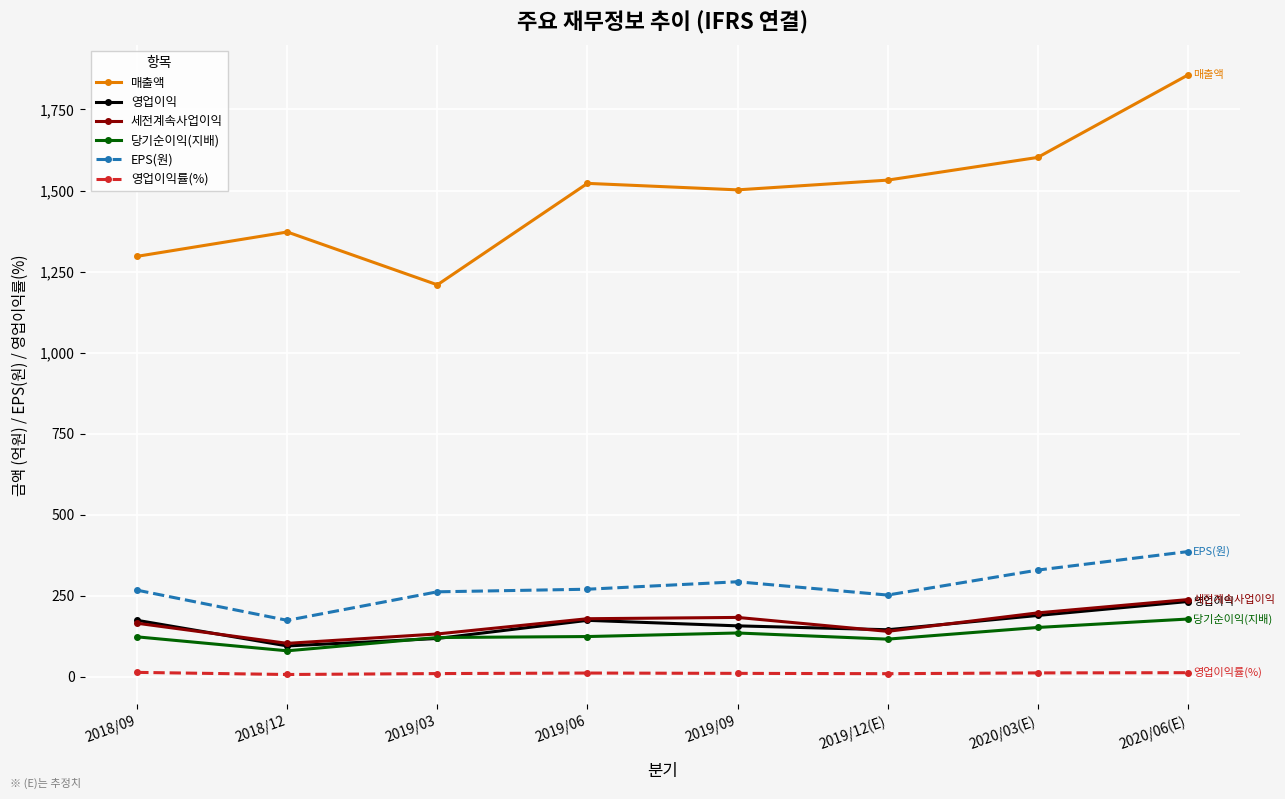

What is the label of the 8th point from the left?

2020/06(E)